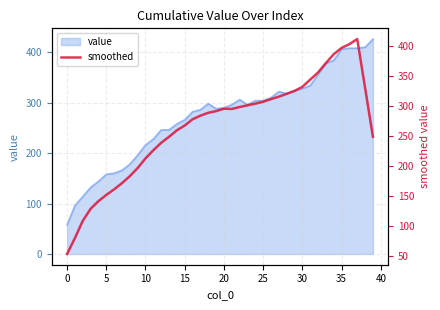

How many data points are above 291?

20